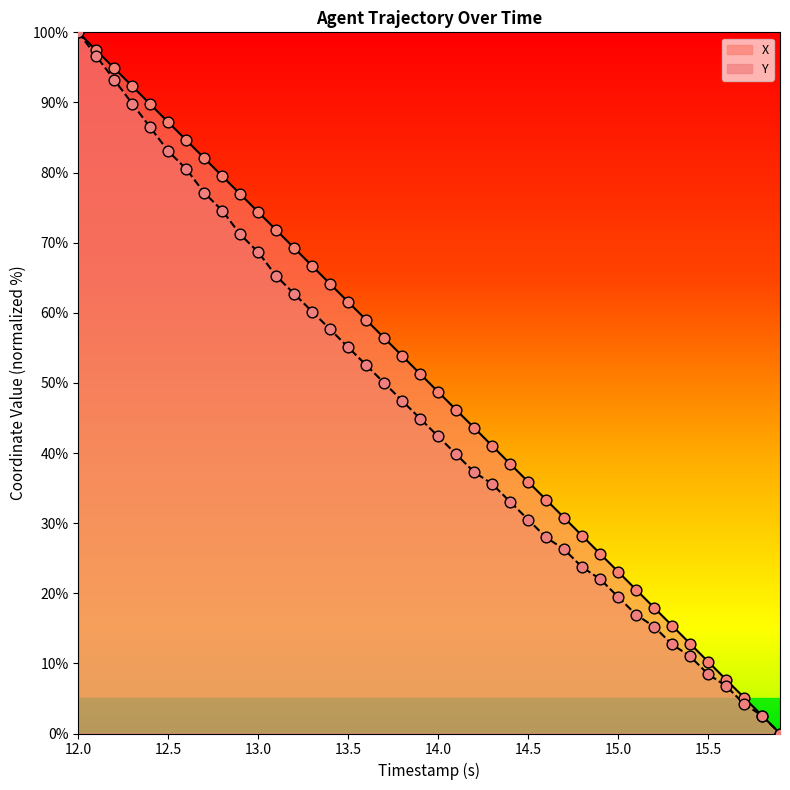

Which series contains the lowest Y value?

X